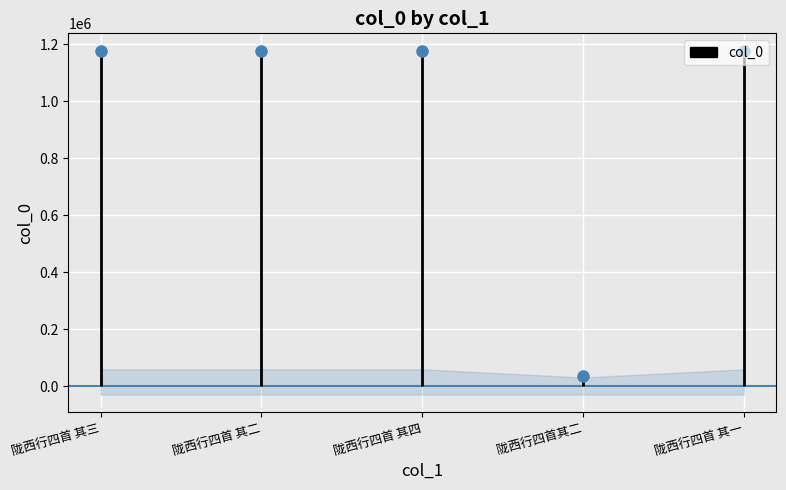

Is this an area chart (filled region under the line)?

No